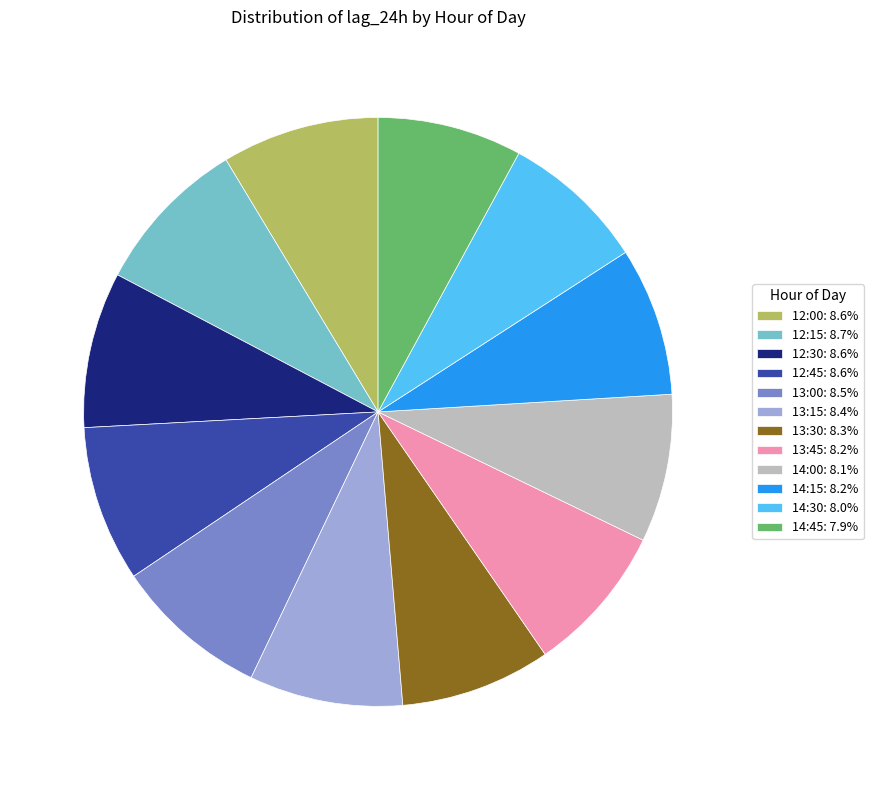

What is the ratio of the value at 13:00: 8.5% to the value at 12:15: 8.7%?

1.0